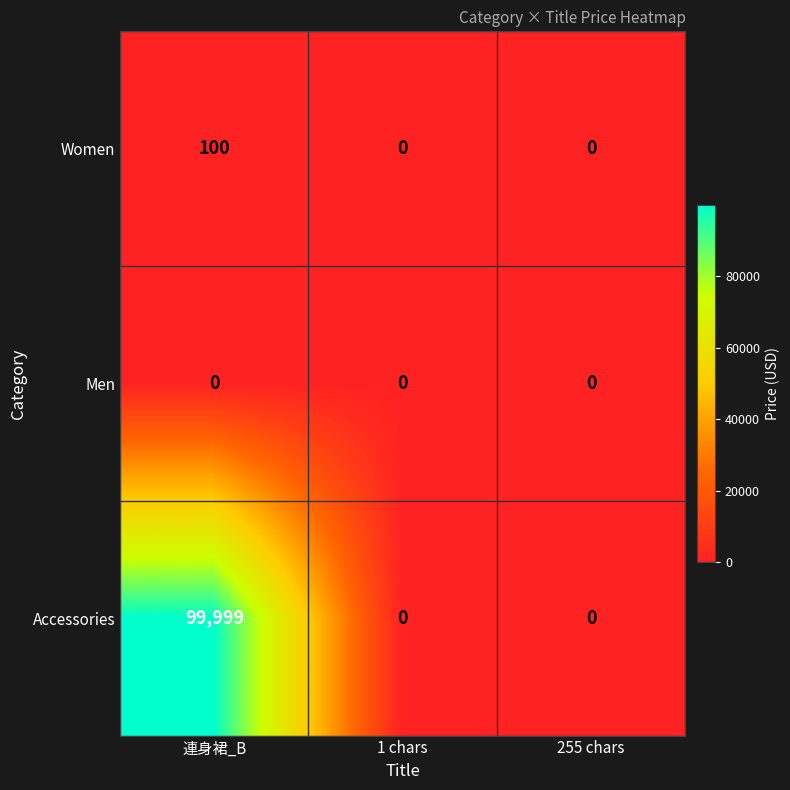

Reading left to right, list all the values displayed in this chart.

Women: 連身裙_B=100	1 chars=0	255 chars=0
Men: 連身裙_B=0	1 chars=0	255 chars=0
Accessories: 連身裙_B=99999	1 chars=0	255 chars=0